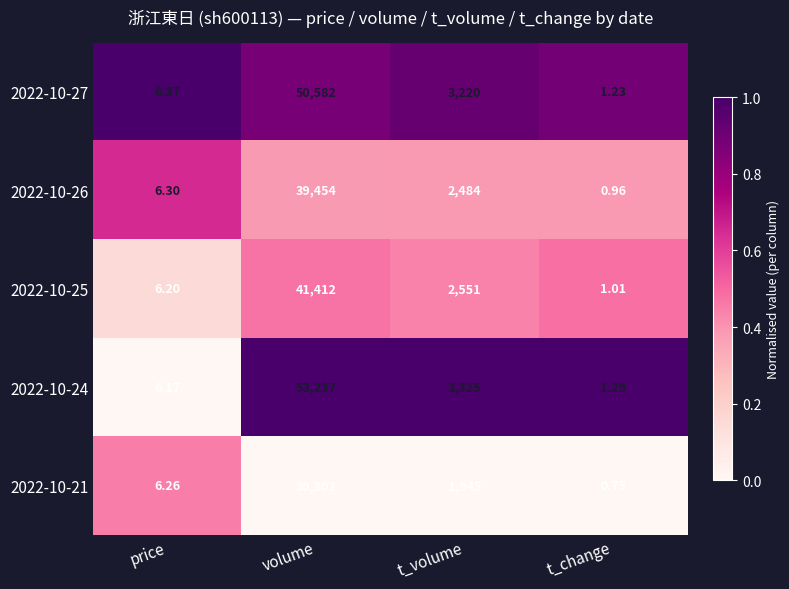

Where is 2022-10-24 nearest to the value 26619?

t_volume